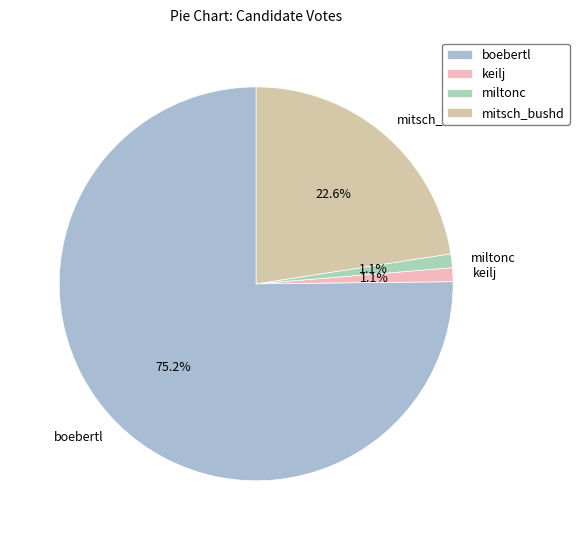

Is it true that mitsch_bushd is 23% of the pie?

True